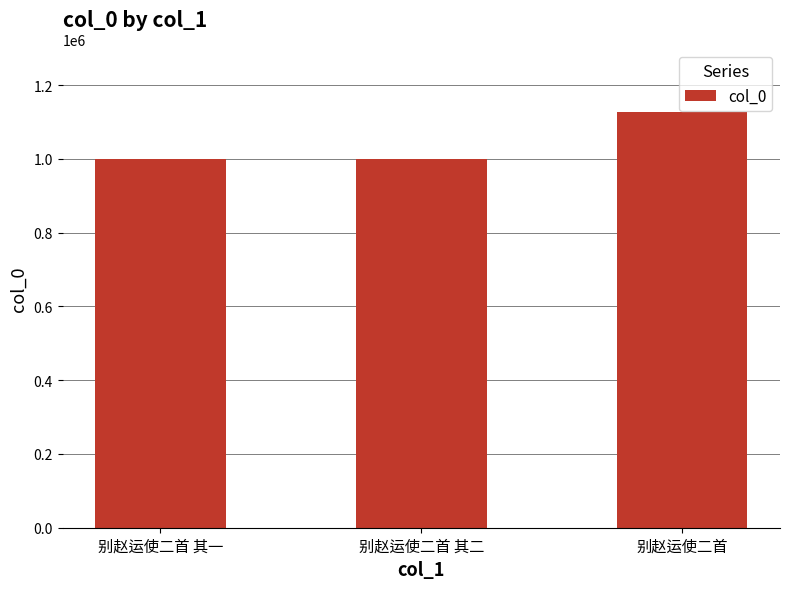

Count the number of data series in this chart.

1